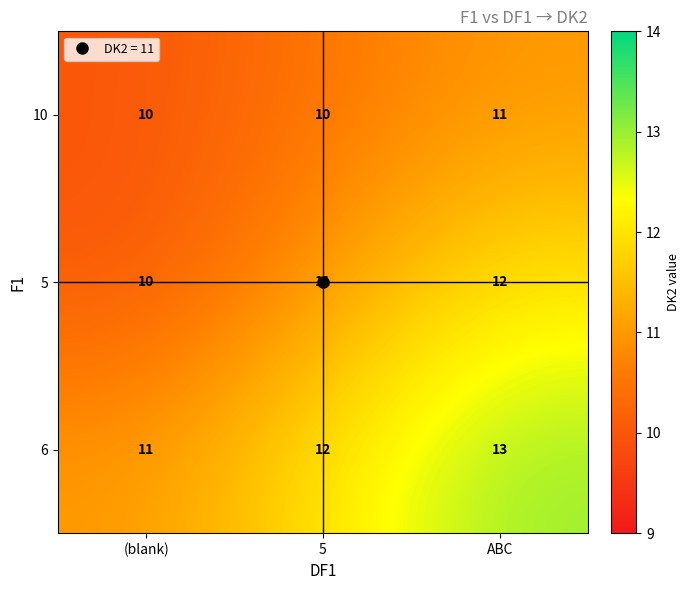

What is the sum of all 10 values?

31